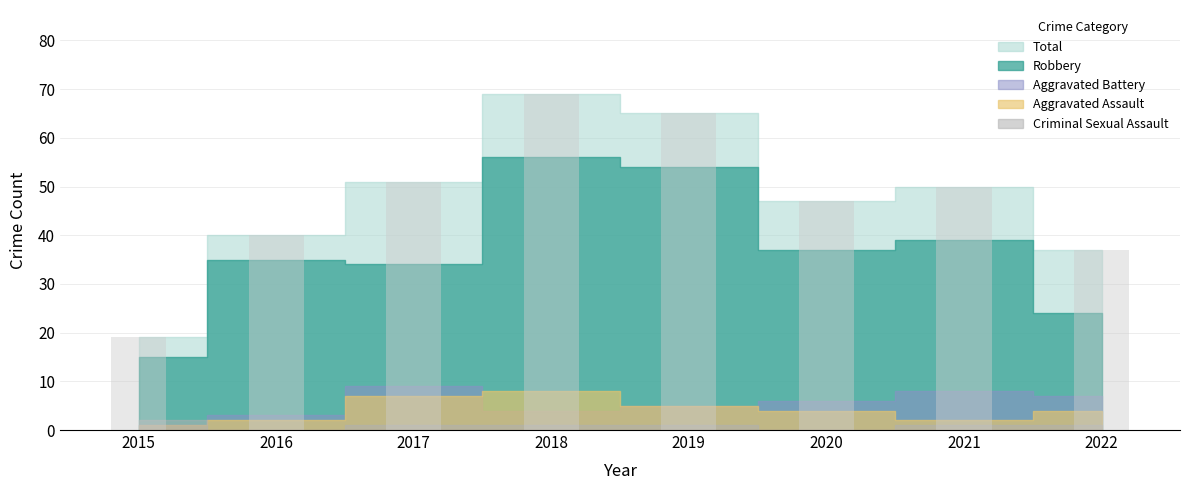

How many bars are there in total?

8